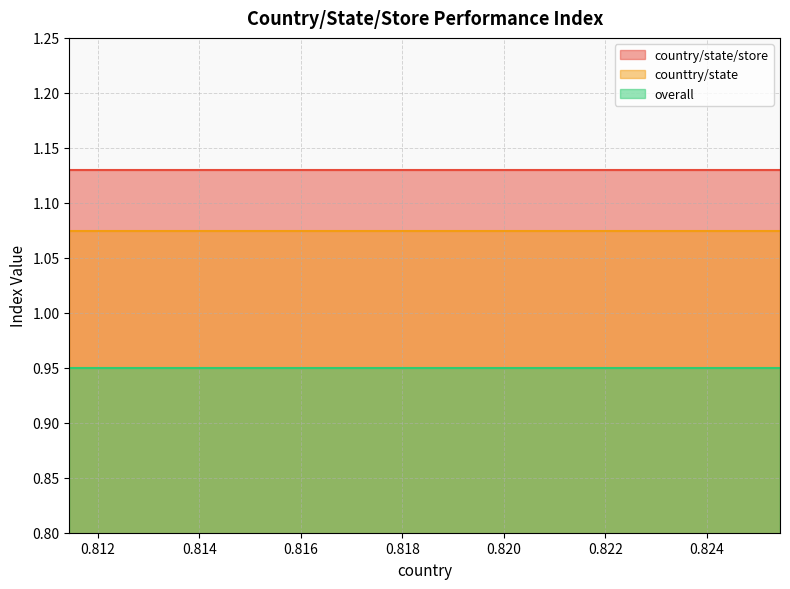

Reading left to right, what are all the values shown in this chart?

country/state/store: 1.1	1.1	1.1	1.1	1.1	1.1	1.1	1.1	1.1	1.1	1.1	1.1	1.1	1.1	1.1
counttry/state: 1.1	1.1	1.1	1.1	1.1	1.1	1.1	1.1	1.1	1.1	1.1	1.1	1.1	1.1	1.1
overall: 1.0	1.0	1.0	1.0	1.0	1.0	1.0	1.0	1.0	1.0	1.0	1.0	1.0	1.0	1.0